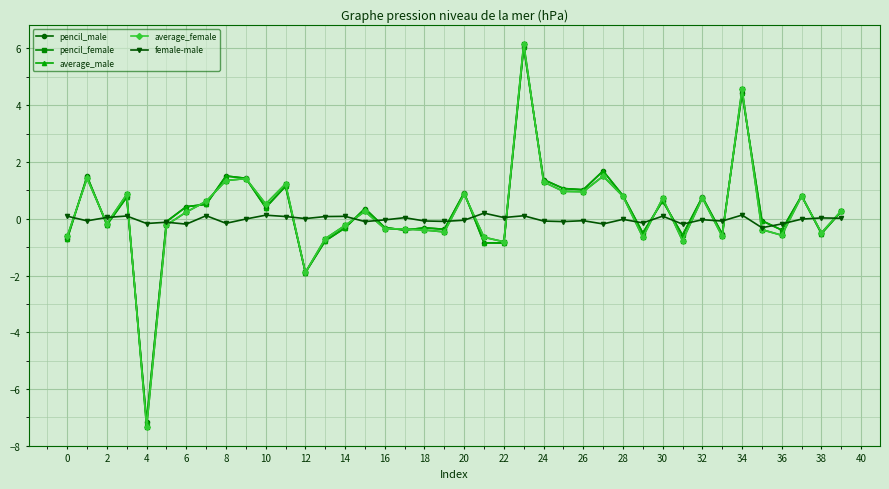

What is the lowest value of the average_female series?

-7.3